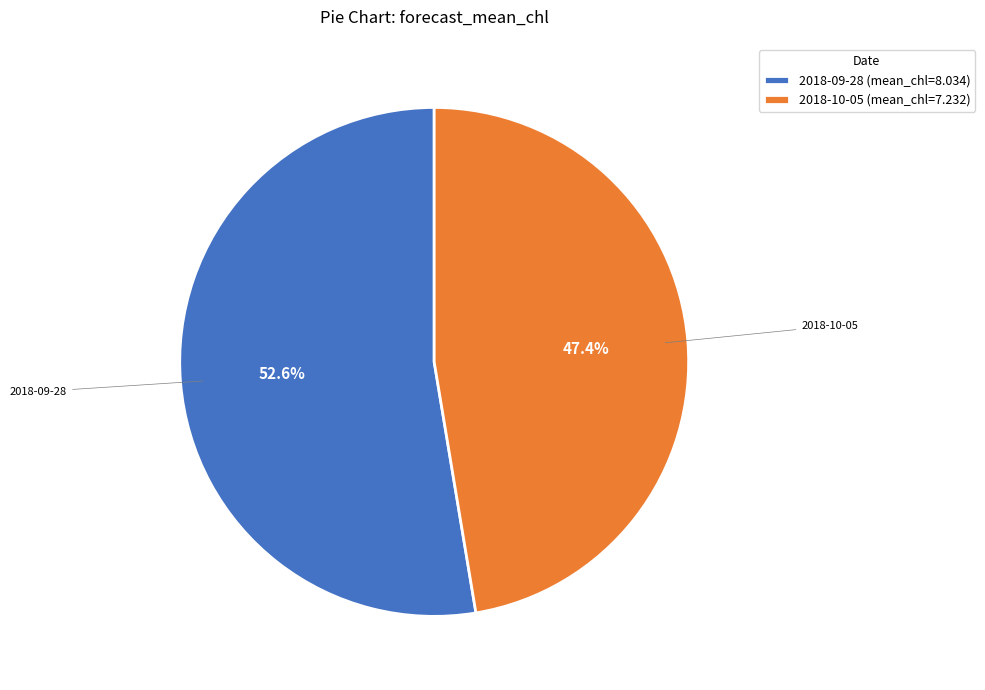

What is the ratio of the value at 2018-09-28 (mean_chl=8.034) to the value at 2018-10-05 (mean_chl=7.232)?

1.1